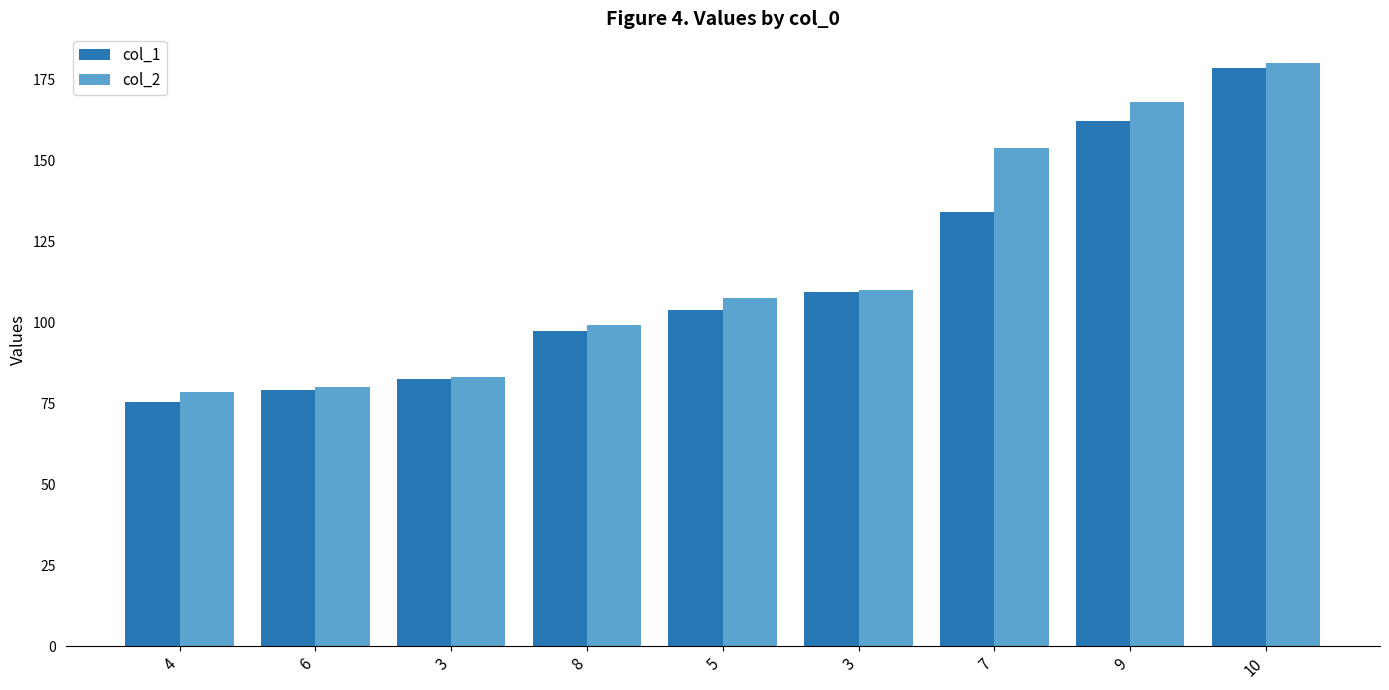

Are the bars horizontal?

No